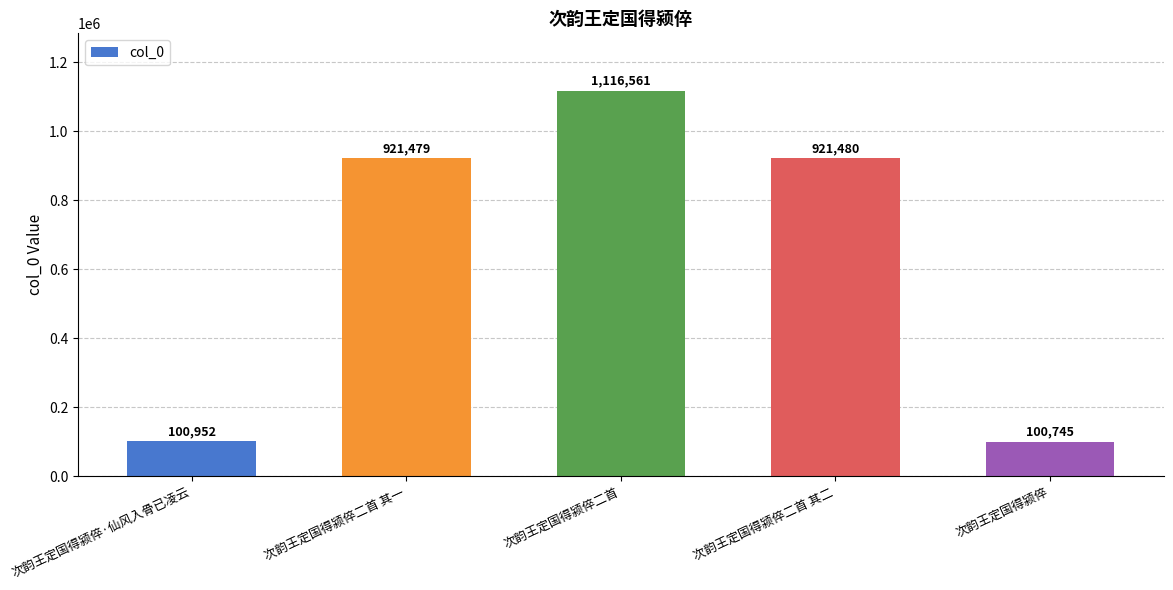

What is the value of the 1st bar from the left?

100952